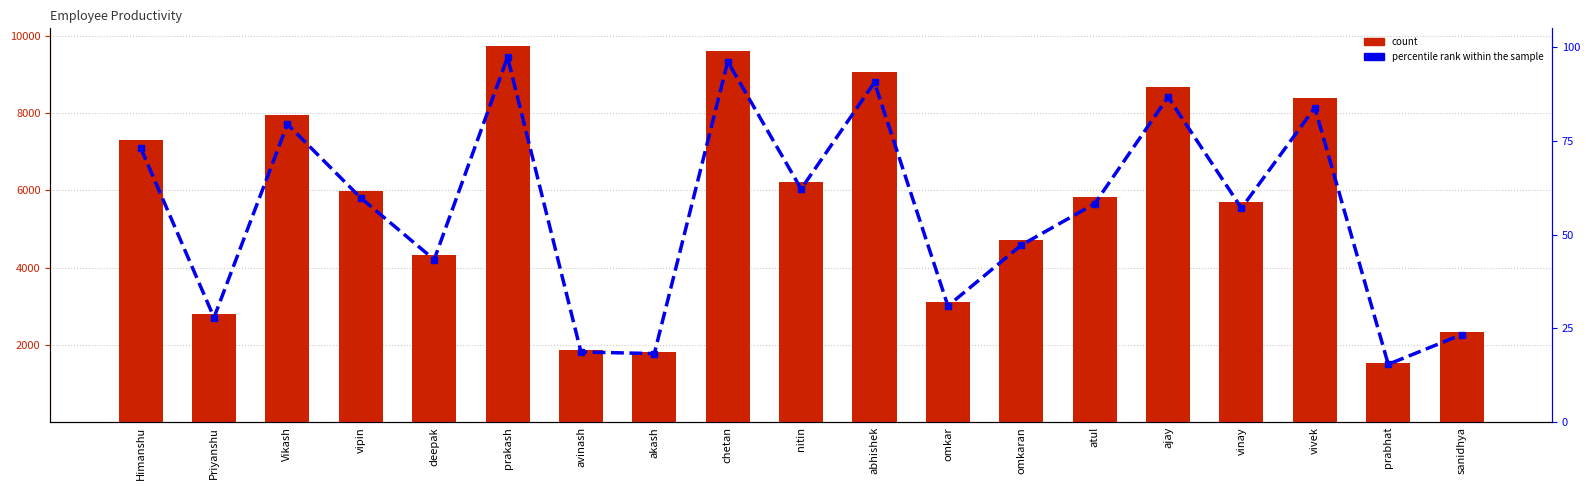

The value of count at prabhat is 652.4. True or false?

False